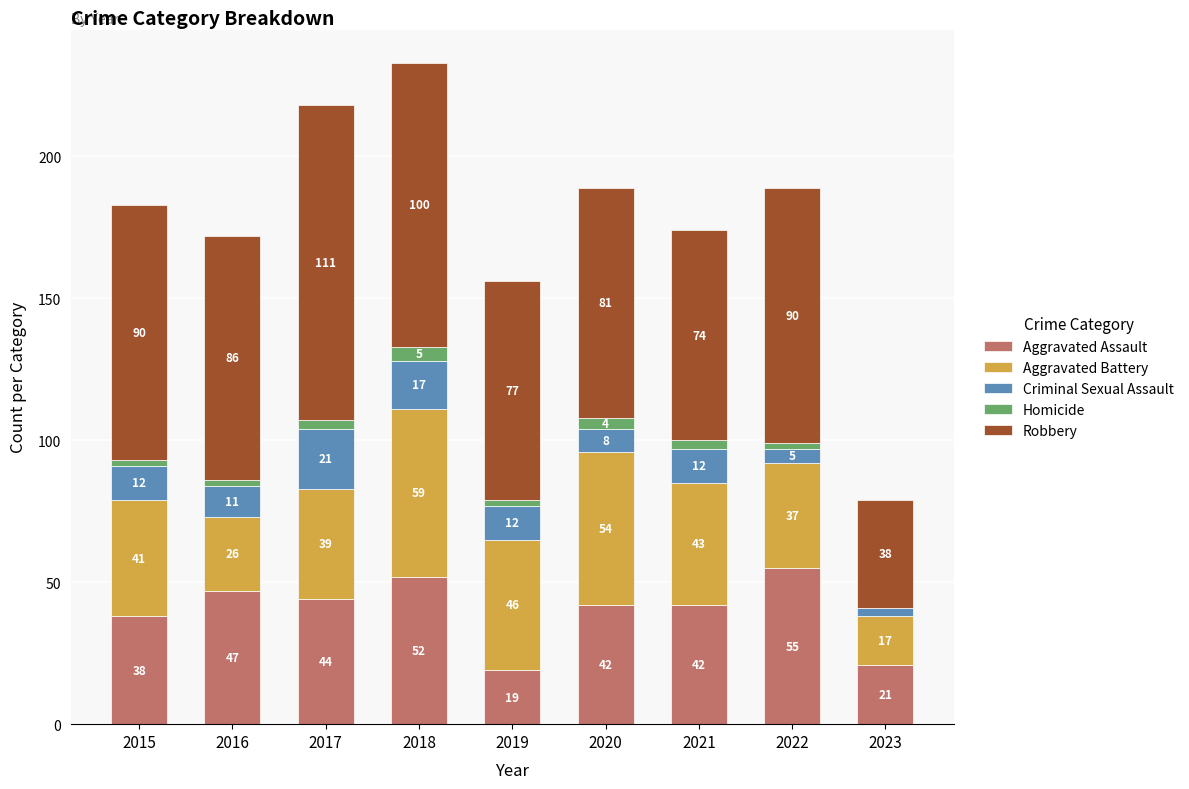

How many distinct data groups are displayed?

5